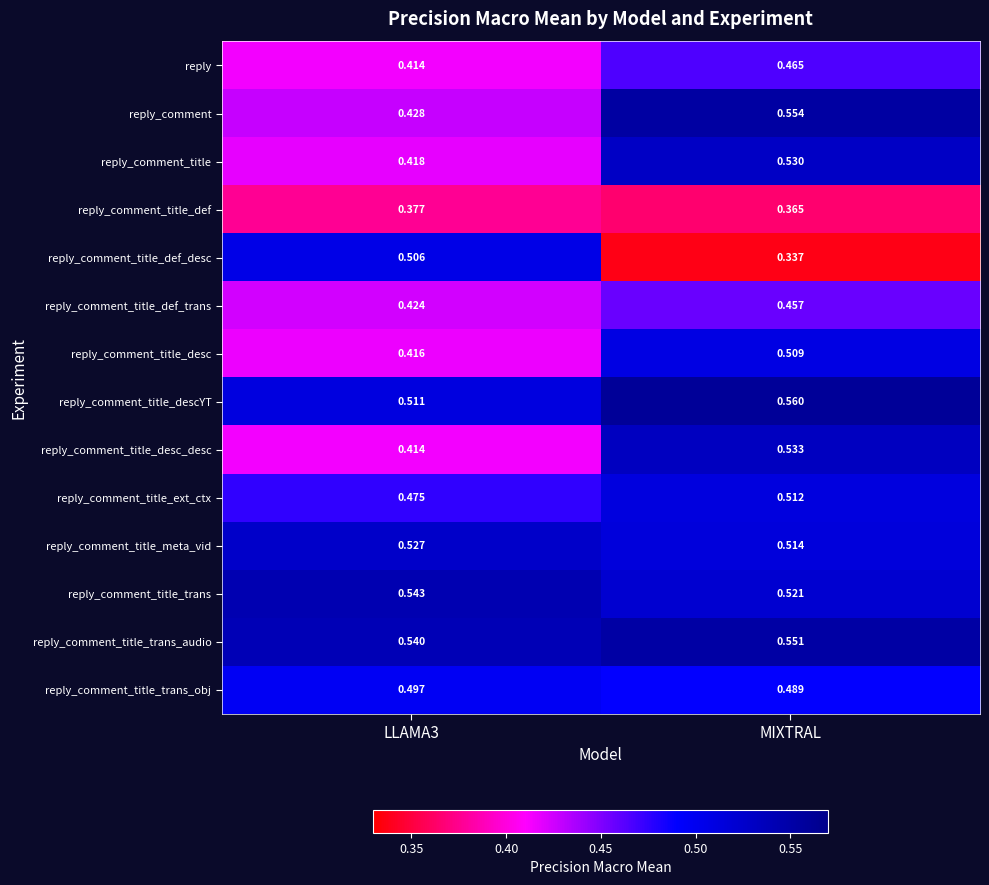

How many series are shown in this chart?

14